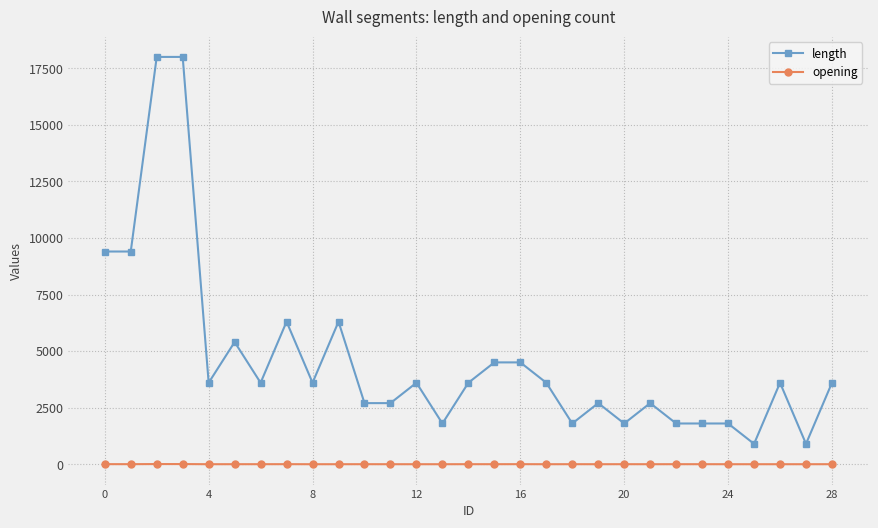

Which series has the largest total across all categories?

length